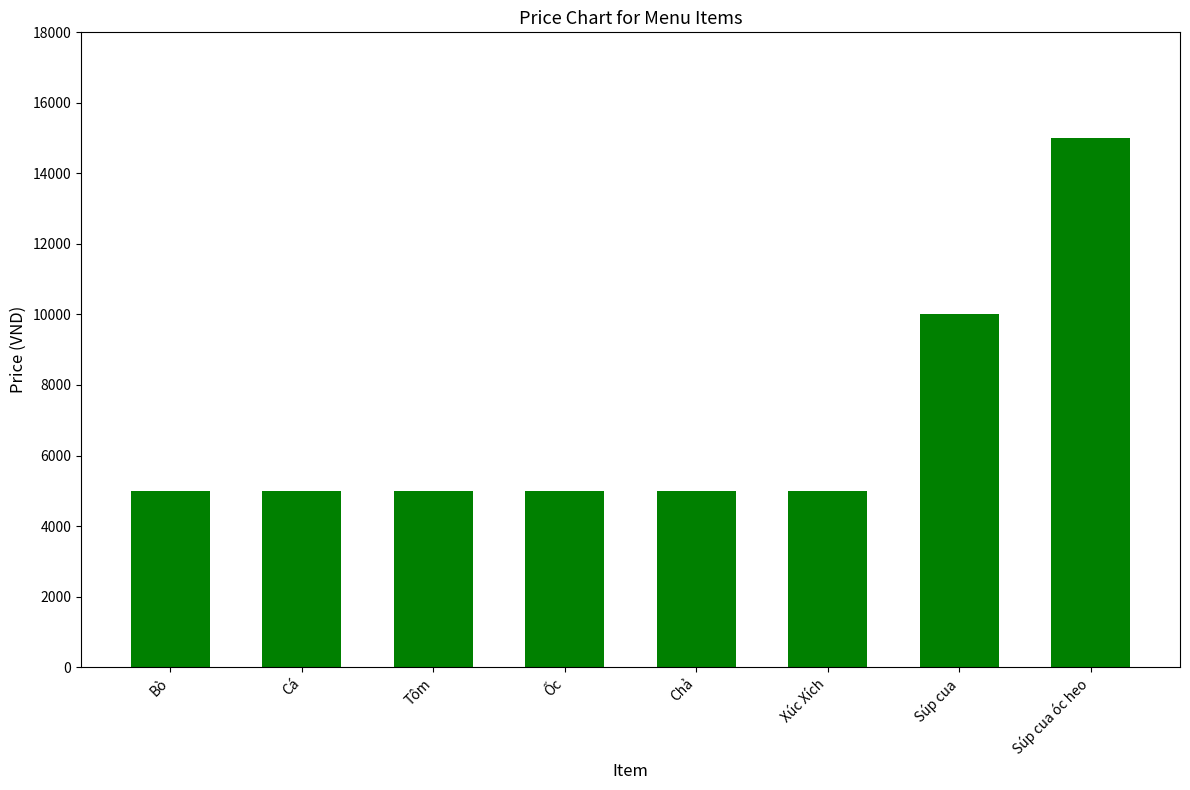

What is the average value?

6875